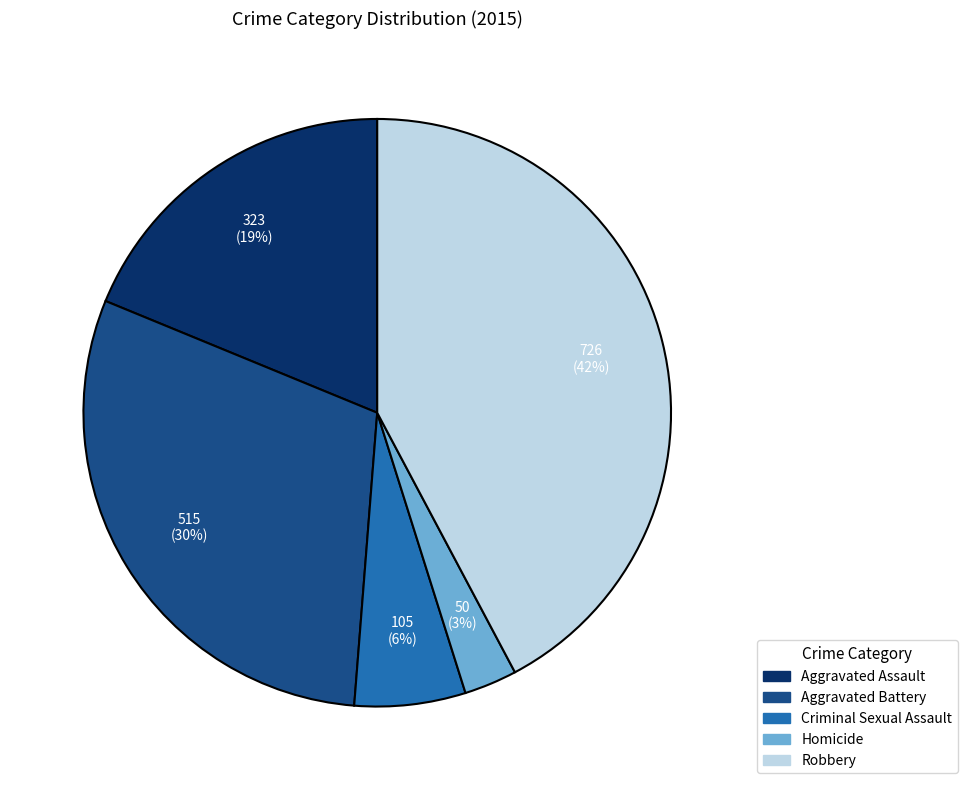

Which category has the biggest portion of the pie?

Robbery